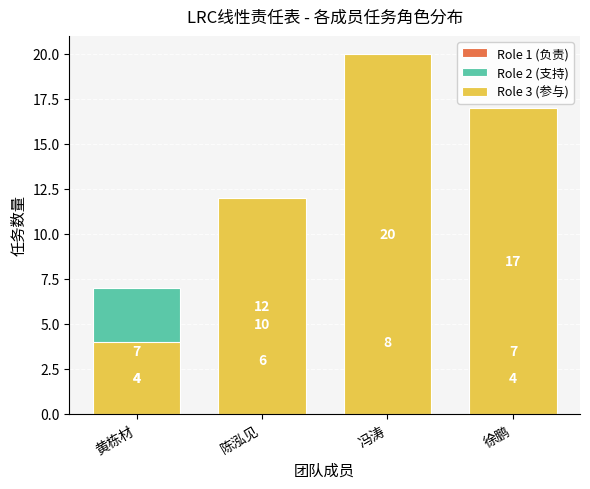

What is the sum of the Role 3 (参与) values at 黄栋材 and 徐鹏?

21